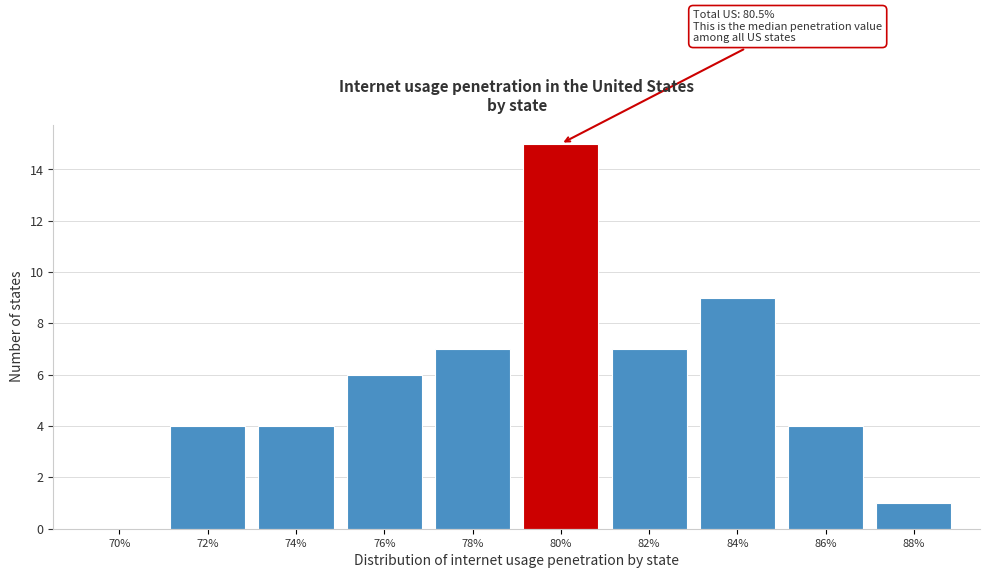

Reading left to right, extract all data points from this chart.

70%=0	72%=4	74%=4	76%=6	78%=7	80%=15	82%=7	84%=9	86%=4	88%=1